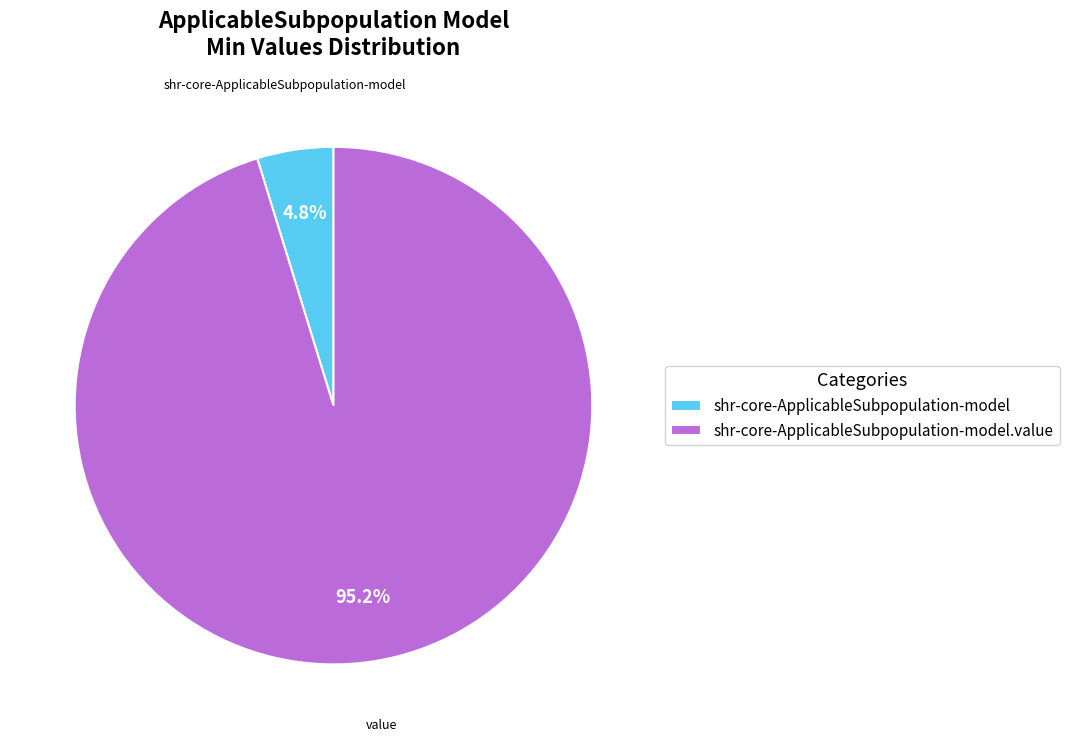

Does shr-core-ApplicableSubpopulation-model.value represent more than half of the total?

Yes